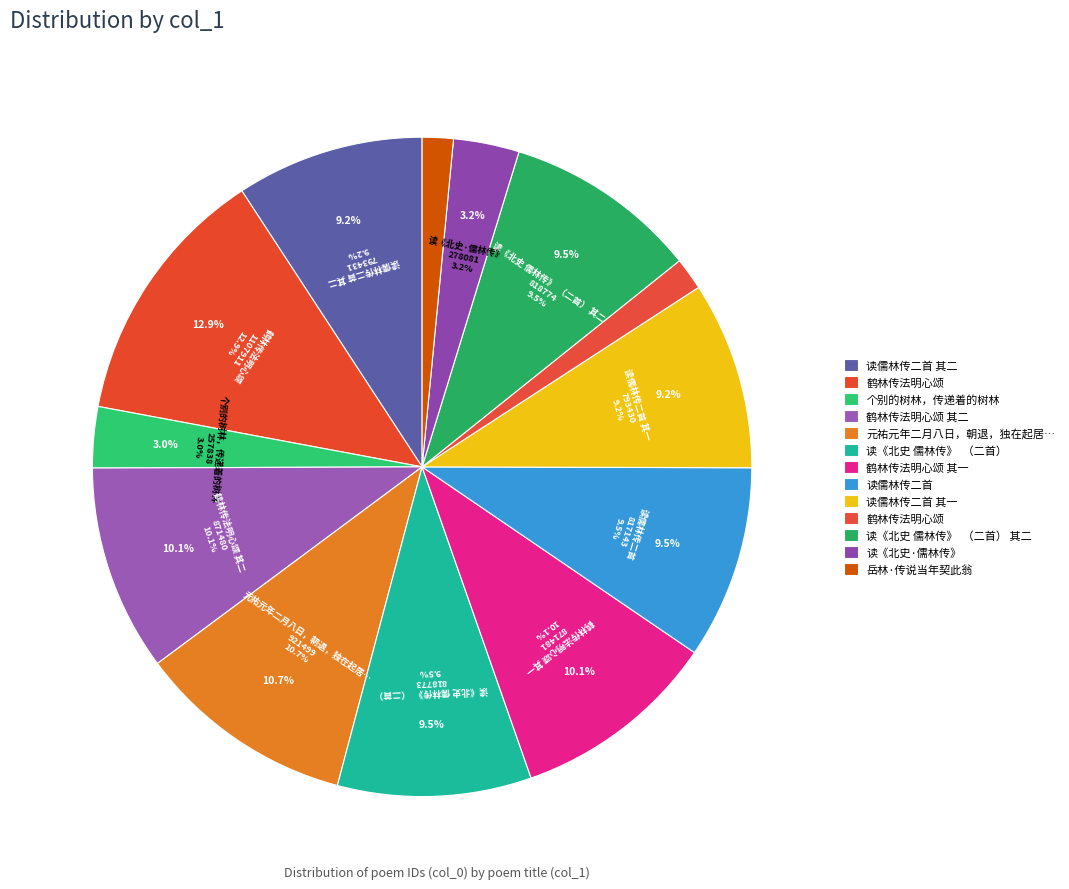

Is it true that 鹤林传法明心颂 其二 is 10% of the pie?

True